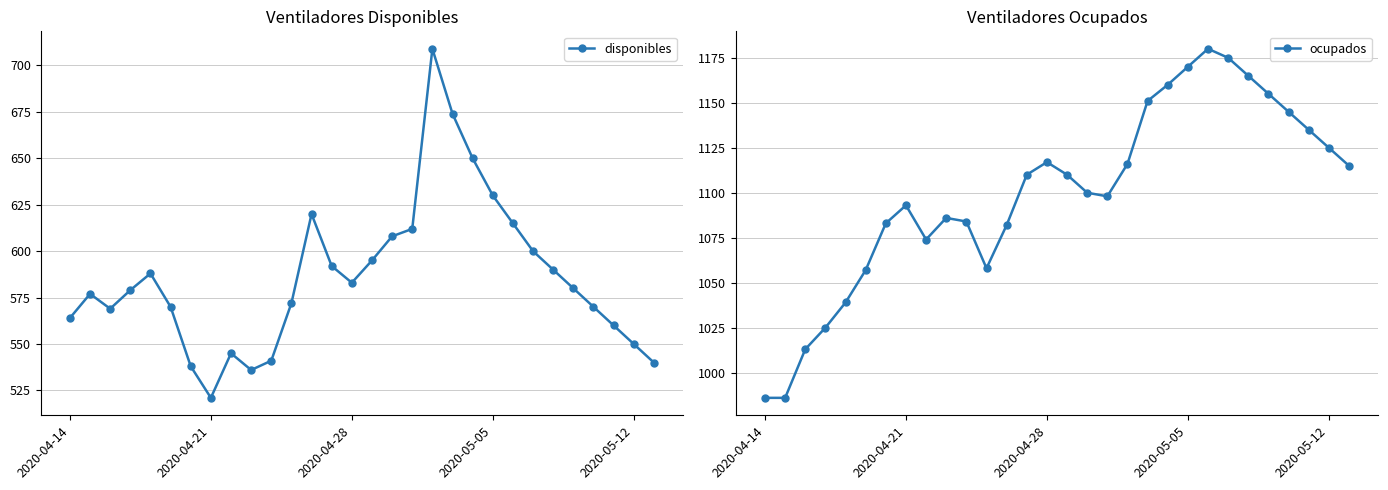

True or false: ocupados has more than 0 points higher than both neighbors.

True